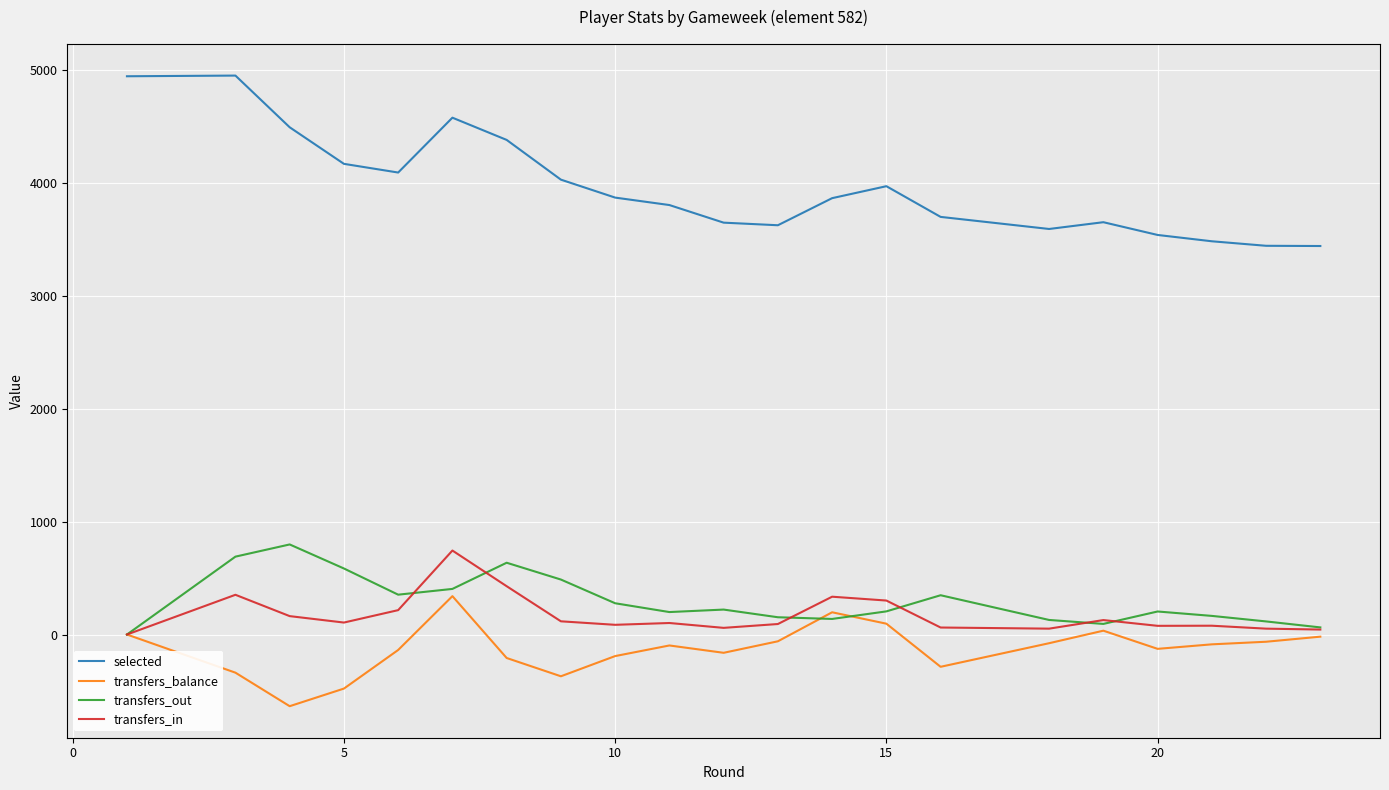

True or false: transfers_out and selected intersect in this chart.

False